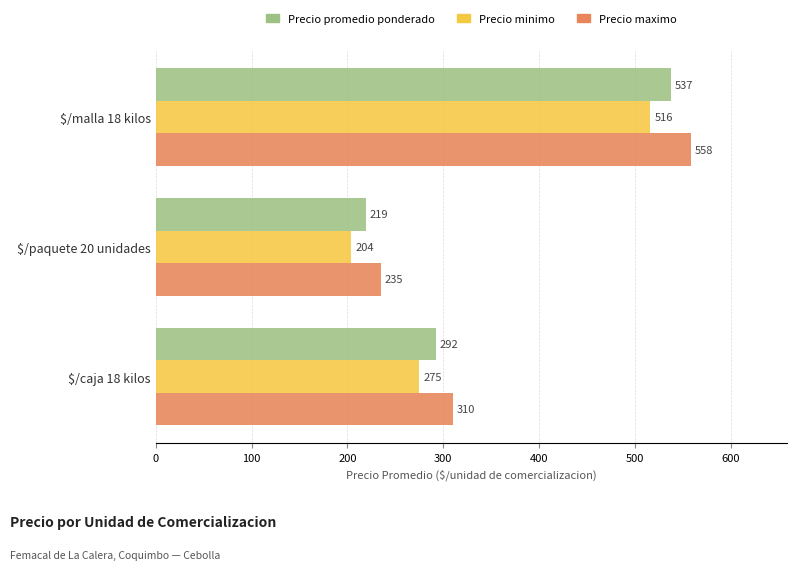

Count the Precio minimo values in the range 204 to 516.

3